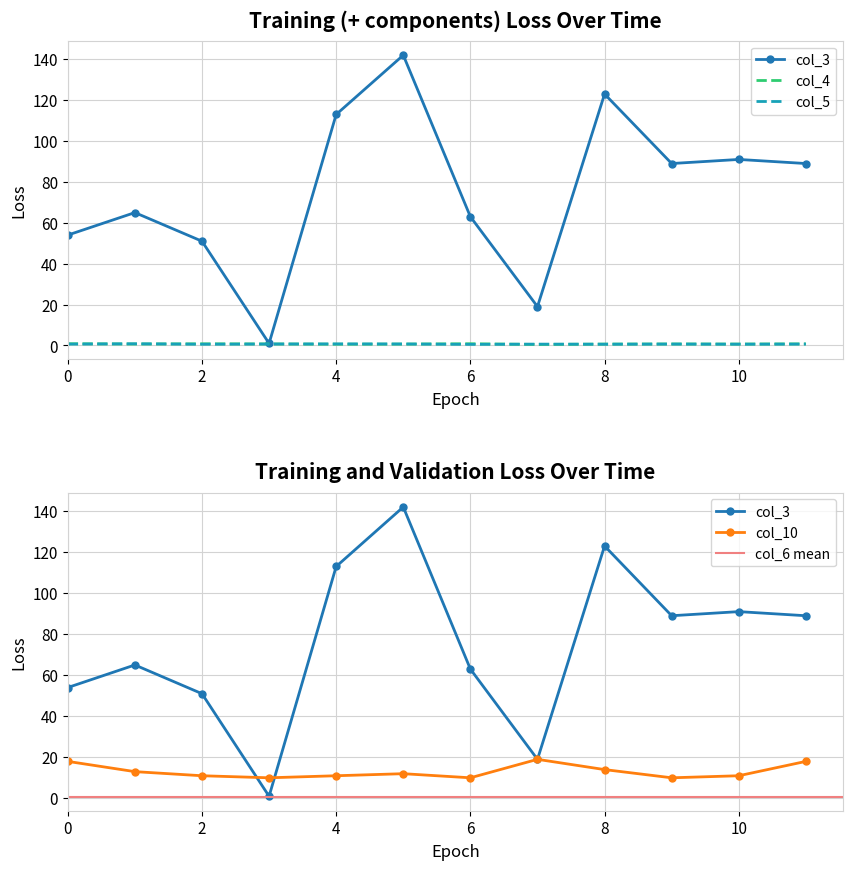

What is the average value of the col_4 series?

0.7